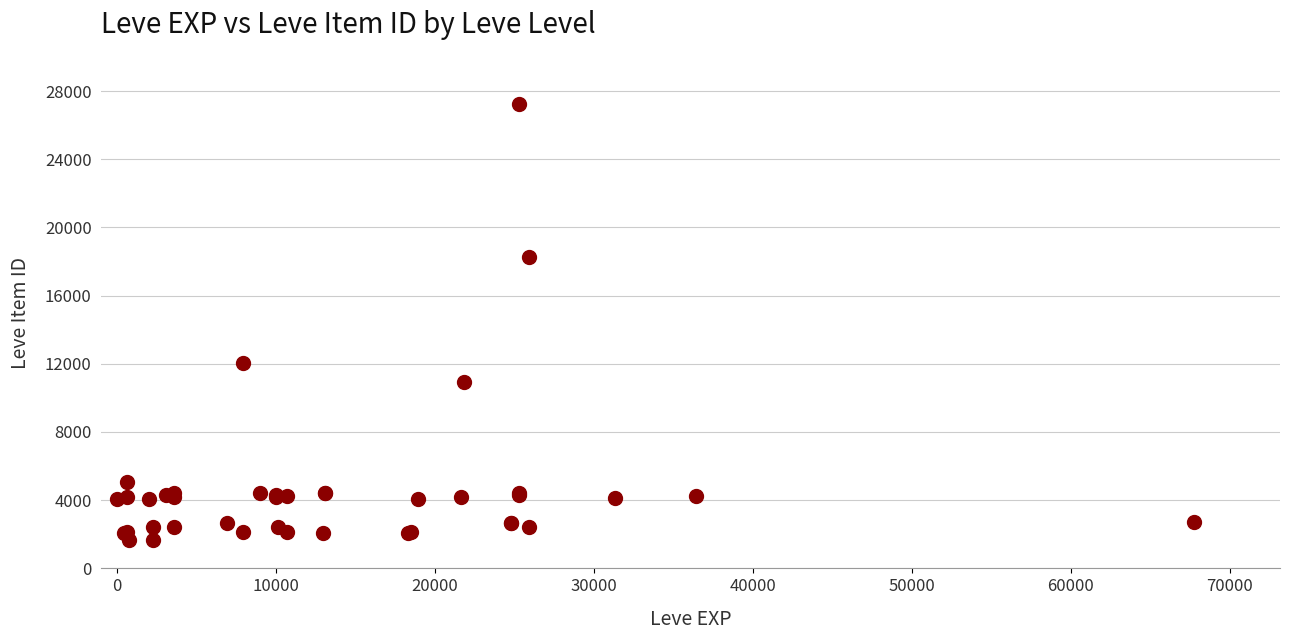

What Y value in the scatter plot is closest to 14448?

12018